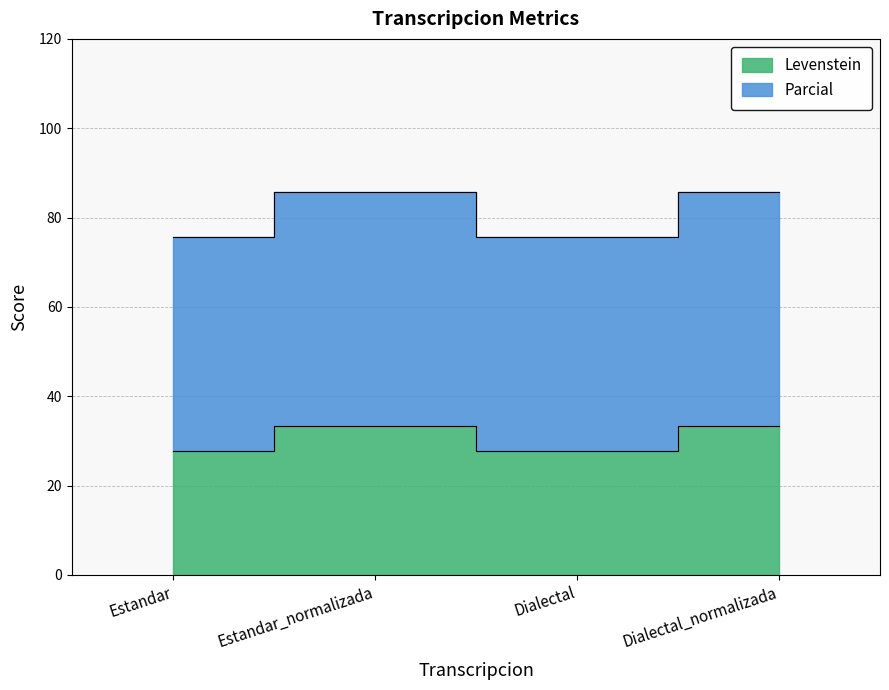

Which series changed the most between Estandar and Dialectal?

Levenstein